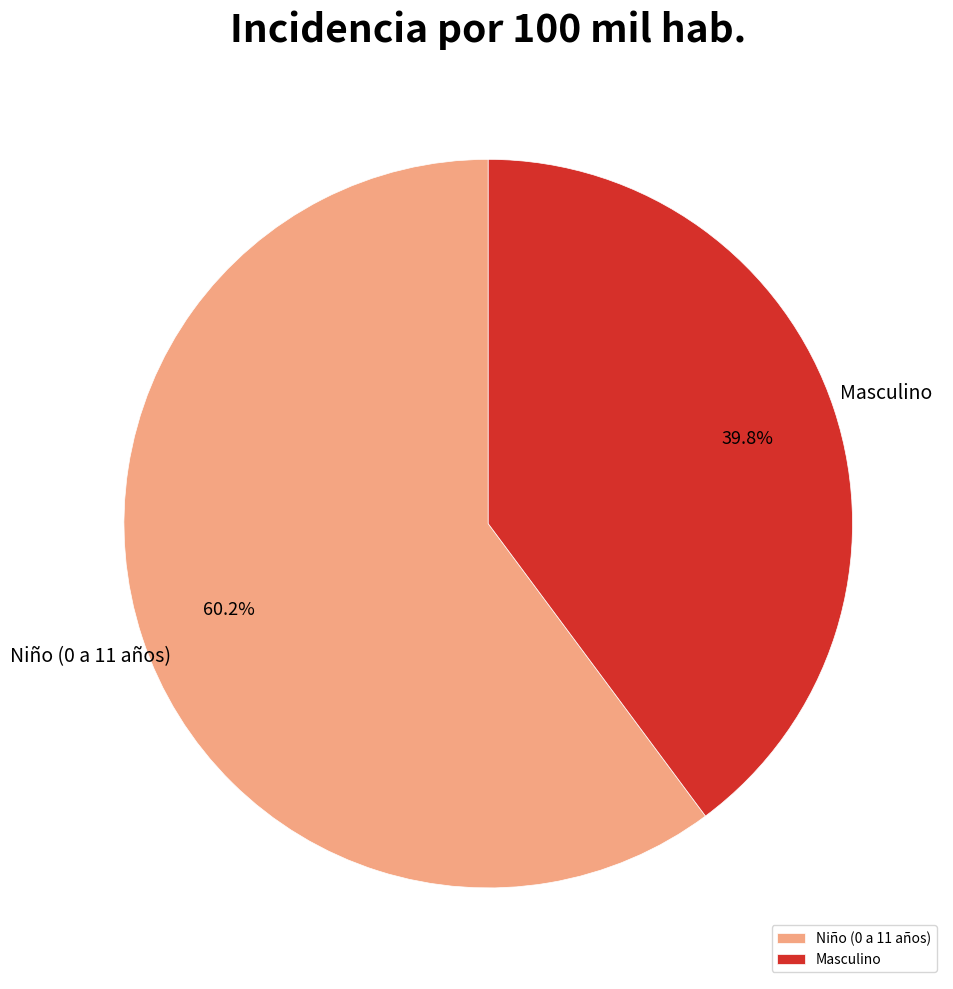

Combined, do Masculino and Niño (0 a 11 años) account for over 50%?

Yes